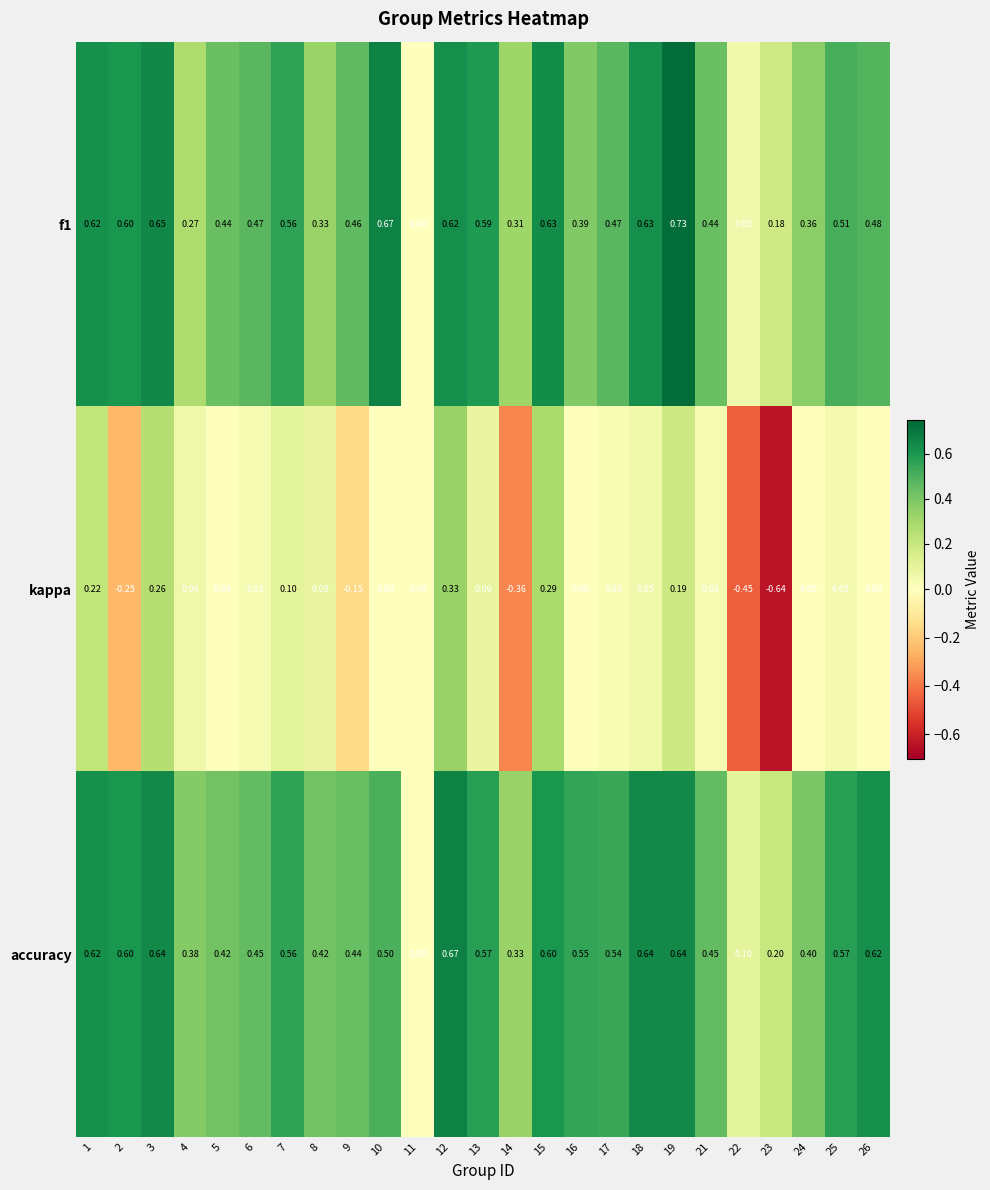

Which series has the largest total across all categories?

accuracy